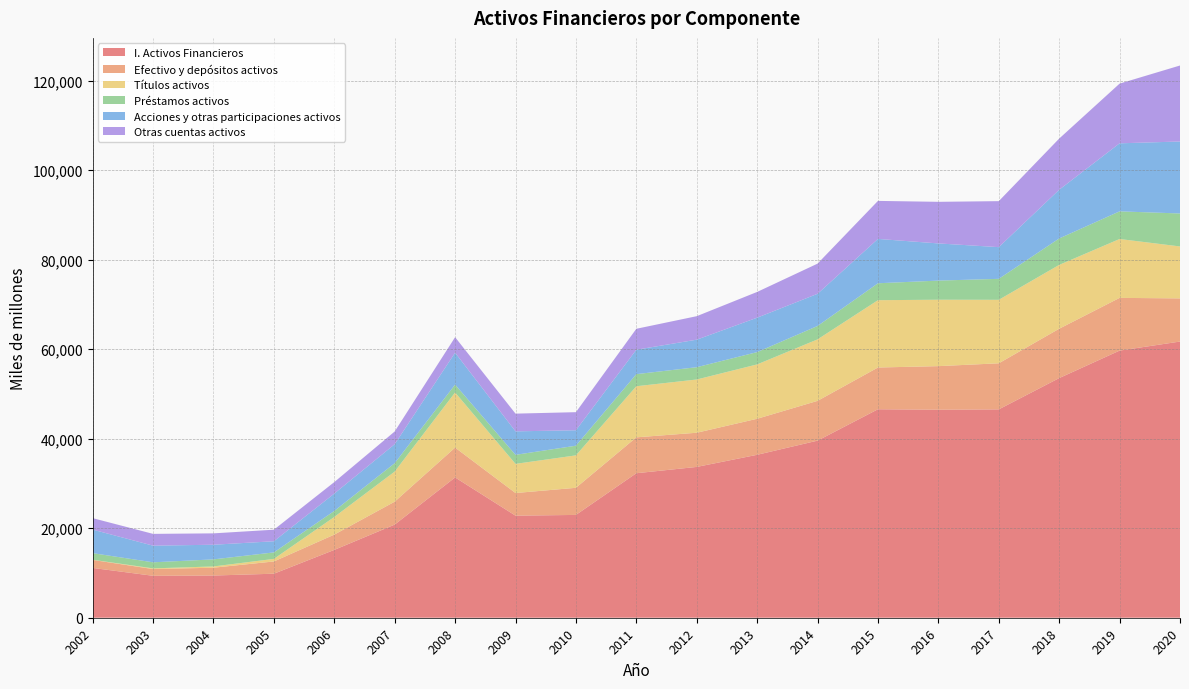

Reading left to right, what are all the values shown in this chart?

I. Activos Financieros: 2002=11127	2003=9370	2004=9428	2005=9837	2006=15155	2007=20810	2008=31345	2009=22805	2010=22971	2011=32286	2012=33695	2013=36404	2014=39567	2015=46577	2016=46473	2017=46551	2018=53540	2019=59682	2020=61705
Efectivo y depósitos activos: 2002=1792	2003=1503	2004=1748	2005=2734	2006=3417	2007=5120	2008=6668	2009=5056	2010=6058	2011=8017	2012=7635	2013=8047	2014=8887	2015=9327	2016=9738	2017=10294	2018=11027	2019=11780	2020=9641
Títulos activos: 2002=32	2003=155	2004=283	2005=576	2006=3937	2007=6724	2008=12314	2009=6515	2010=7245	2011=11416	2012=11898	2013=12147	2014=13735	2015=15041	2016=14840	2017=14186	2018=14262	2019=13154	2020=11605
Préstamos activos: 2002=1479	2003=1356	2004=1579	2005=1449	2006=1348	2007=1881	2008=1761	2009=2020	2010=2162	2011=2703	2012=2746	2013=2750	2014=2999	2015=3783	2016=4273	2017=4686	2018=5908	2019=6178	2020=7370
Acciones y otras participaciones activos: 2002=5260	2003=3716	2004=3270	2005=2491	2006=3879	2007=4236	2008=7125	2009=5244	2010=3449	2011=5457	2012=6149	2013=7689	2014=7183	2015=9907	2016=8304	2017=7080	2018=10882	2019=15198	2020=16081
Otras cuentas activos: 2002=2561	2003=2636	2004=2542	2005=2582	2006=2569	2007=2841	2008=3466	2009=3960	2010=4041	2011=4678	2012=5250	2013=5753	2014=6742	2015=8495	2016=9294	2017=10278	2018=11432	2019=13340	2020=16978